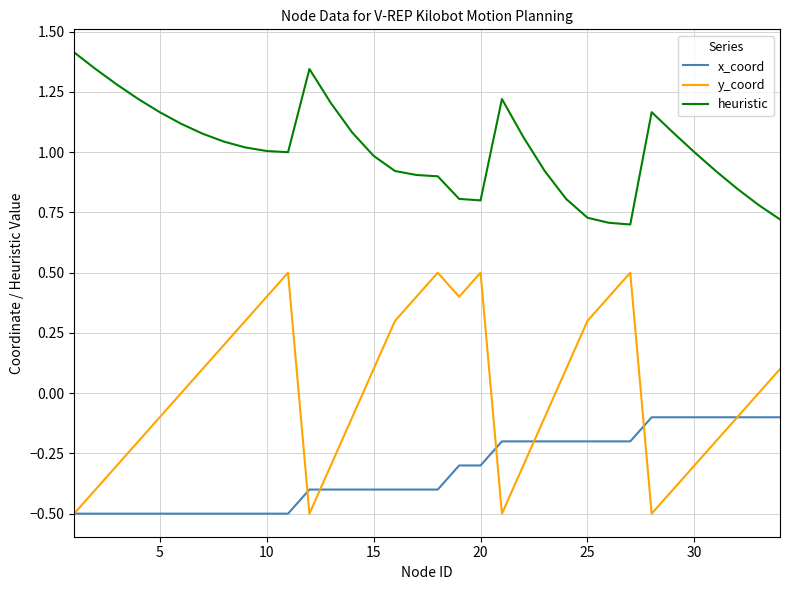

Which series has the largest total across all categories?

heuristic